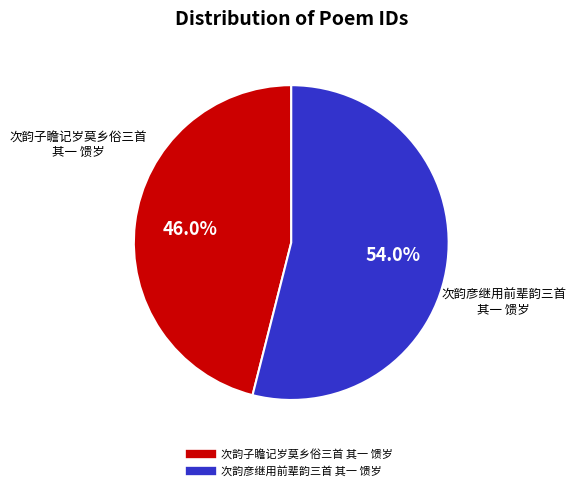

How many segments does this pie chart have?

2